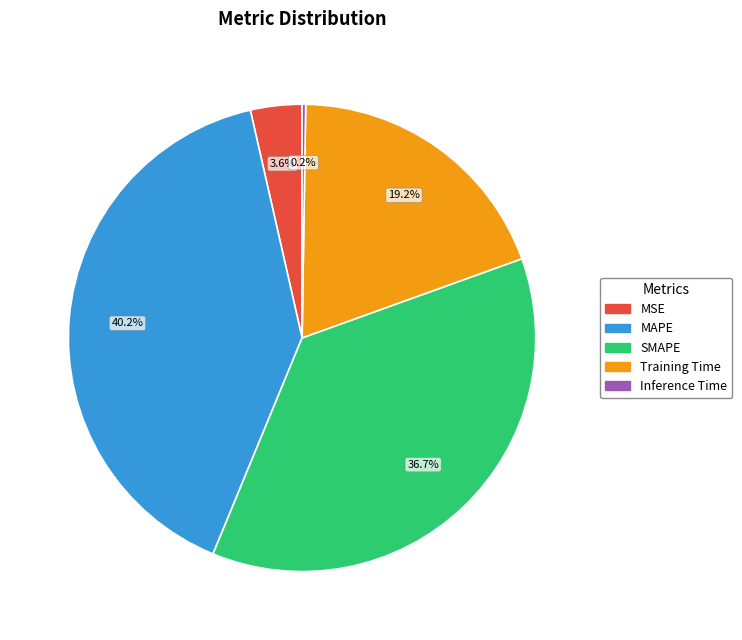

True or false: SMAPE accounts for 43% of the total.

False